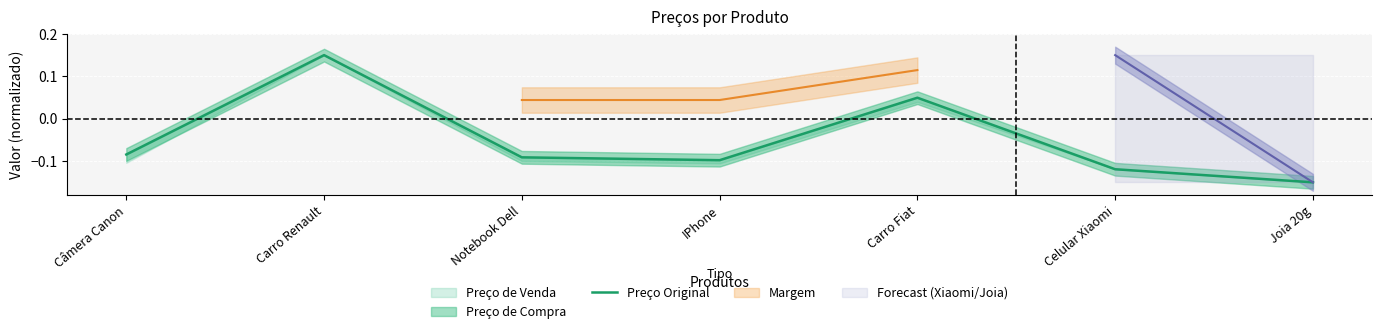

At which category does the data reach its first local valley?

IPhone